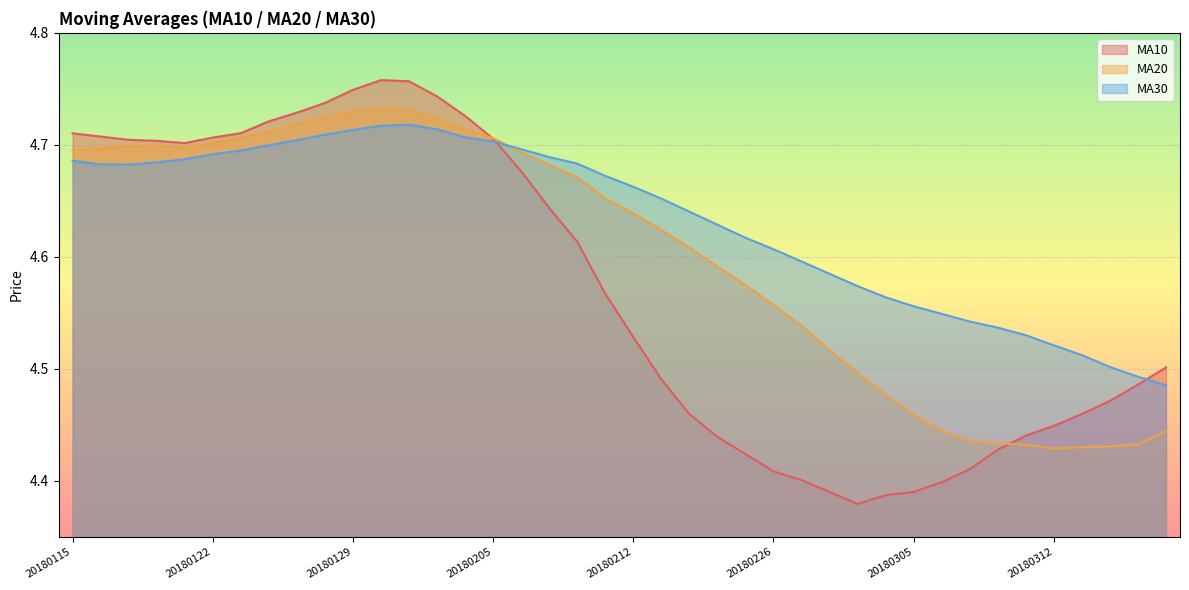

At how many categories does at least one series exceed 4?

40